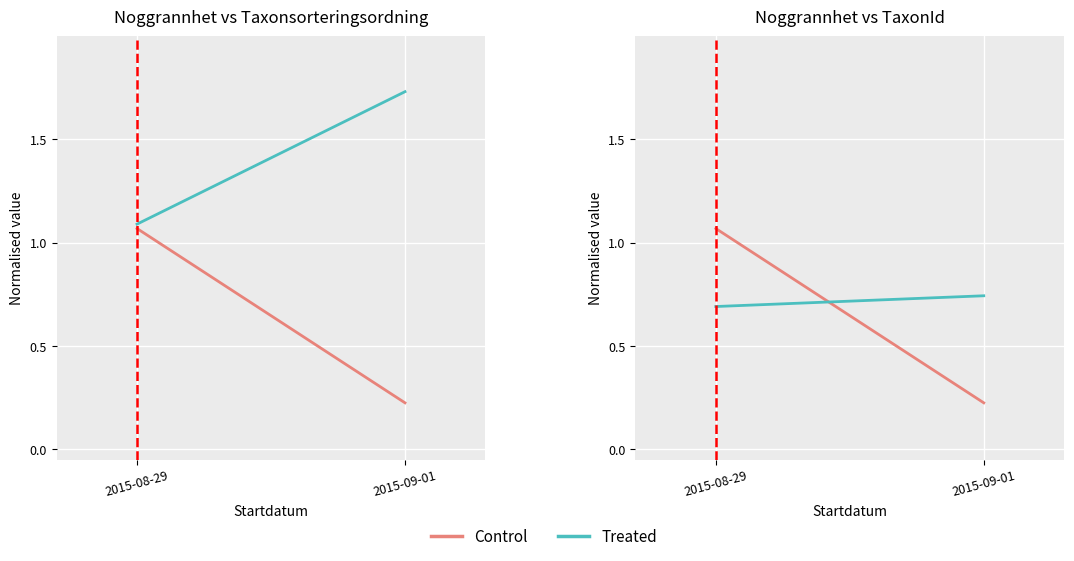

What is the lowest value of the Control series?

0.2